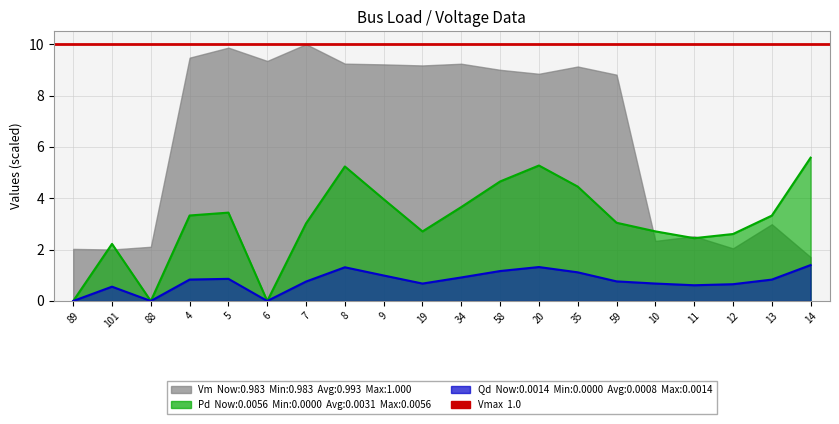

At which category is the sum across all series the highest?

14